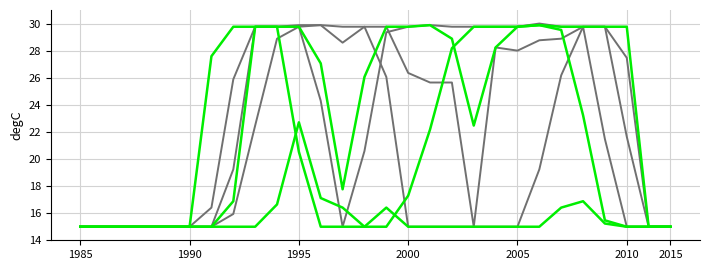

Does the chart display data point markers on the line(s)?

No